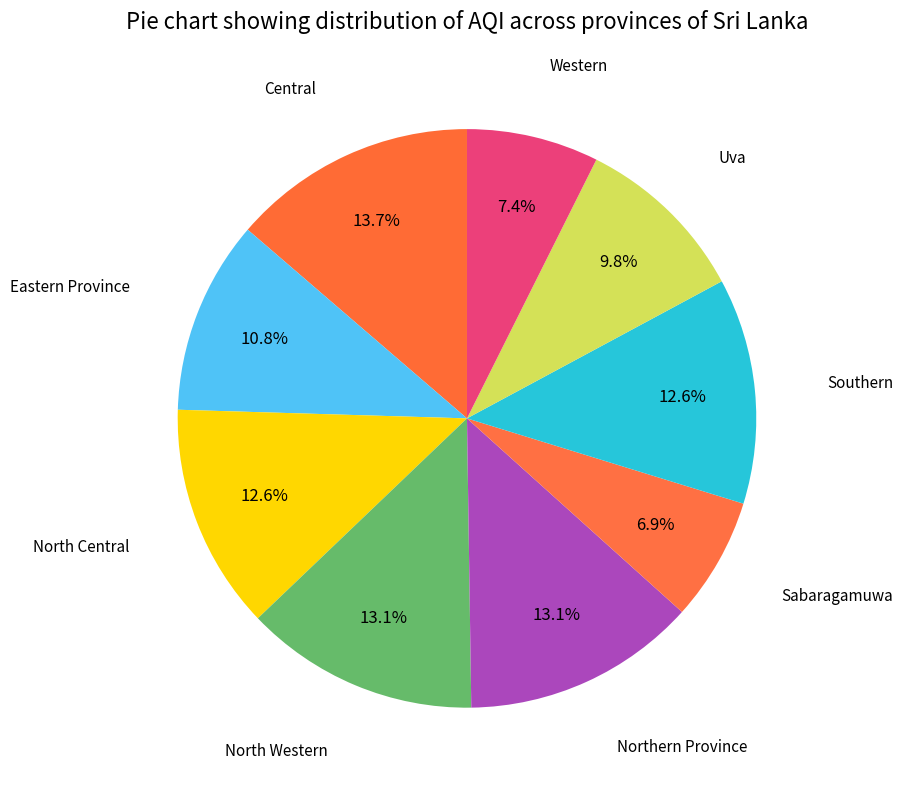

Does any single category account for the majority?

No